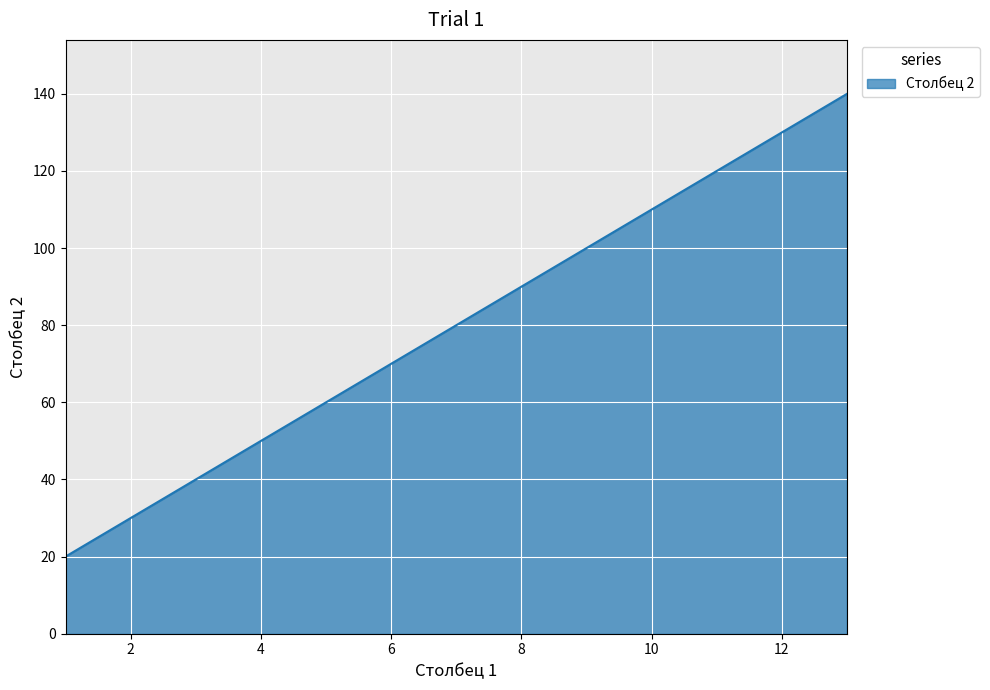

What is the greatest value displayed?

140